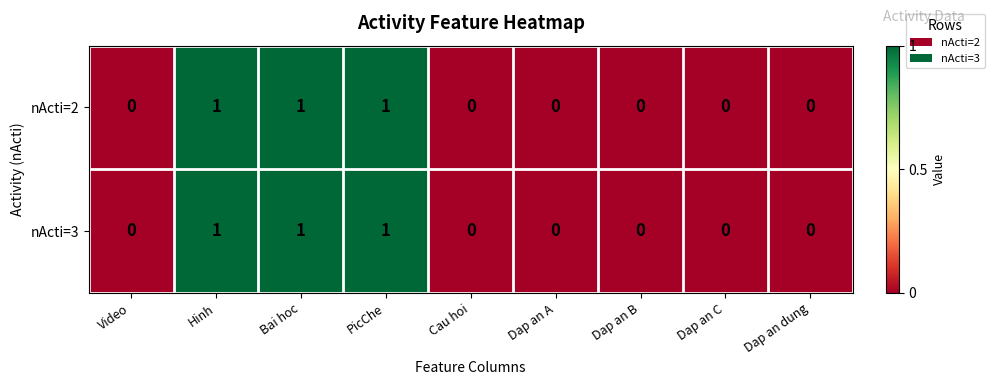

What is the greatest value displayed?

1